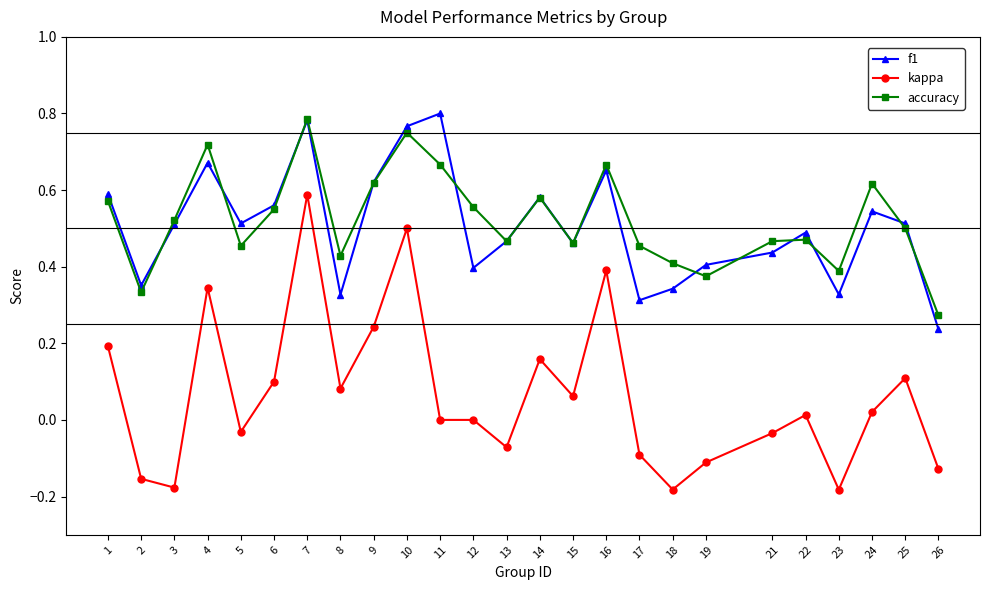

At which label is f1 closest to 0?

26